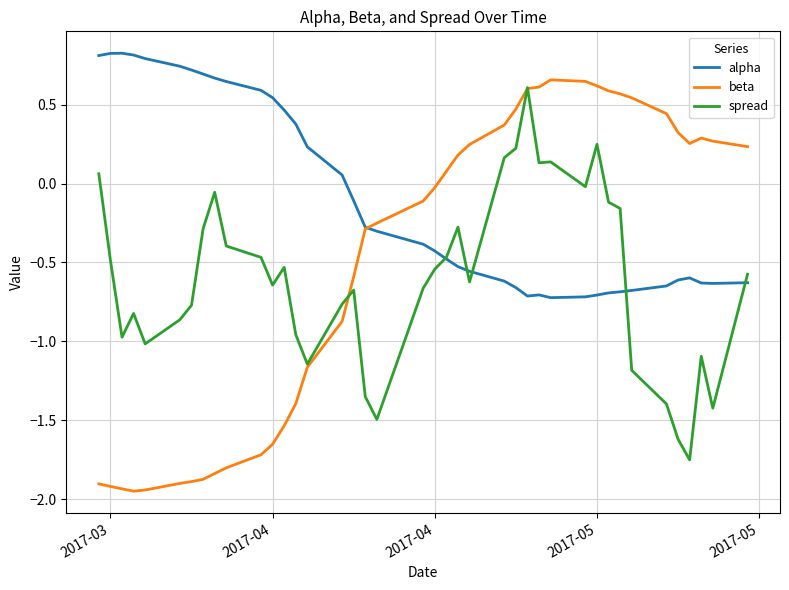

List the series in order of their overall mean, highest first.

alpha, beta, spread